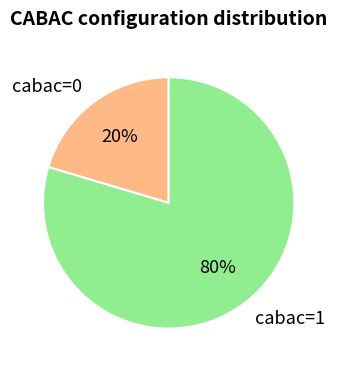

Which slice is the largest?

cabac=1